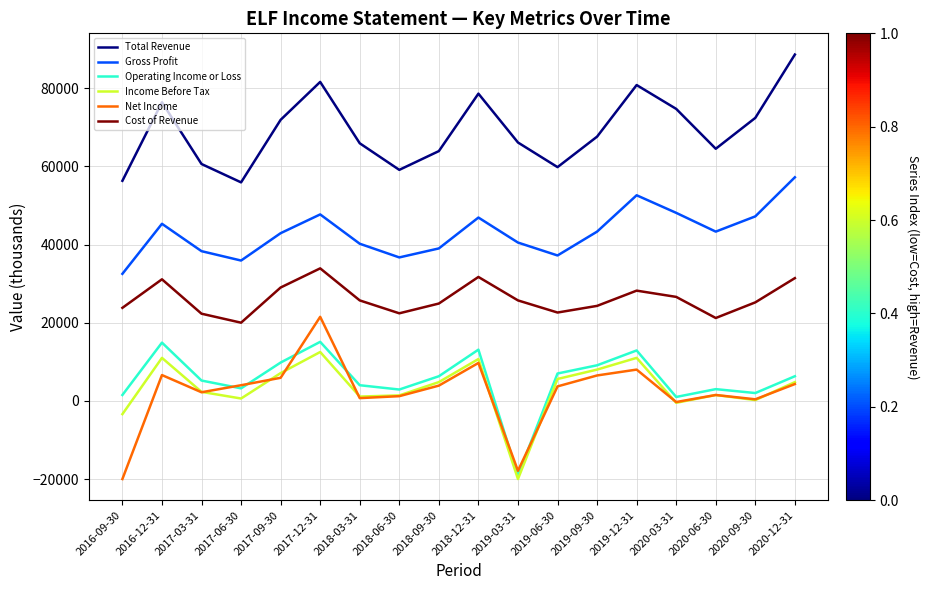

What is the maximum value shown in the chart?

88600